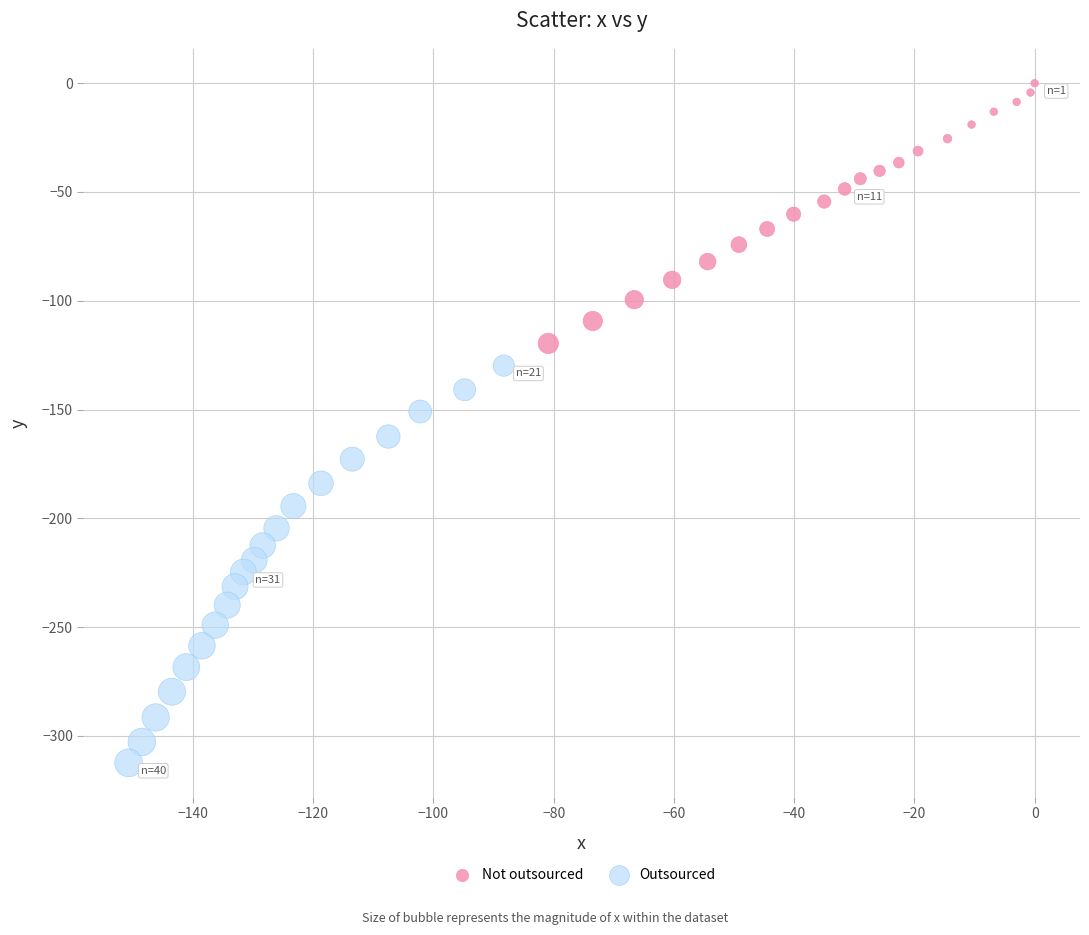

Which series contains the highest Y value?

Not outsourced